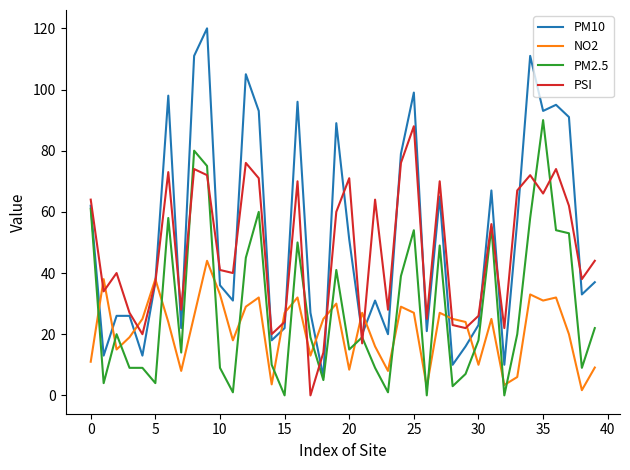

What is the highest value of the PM10 series?

120.0